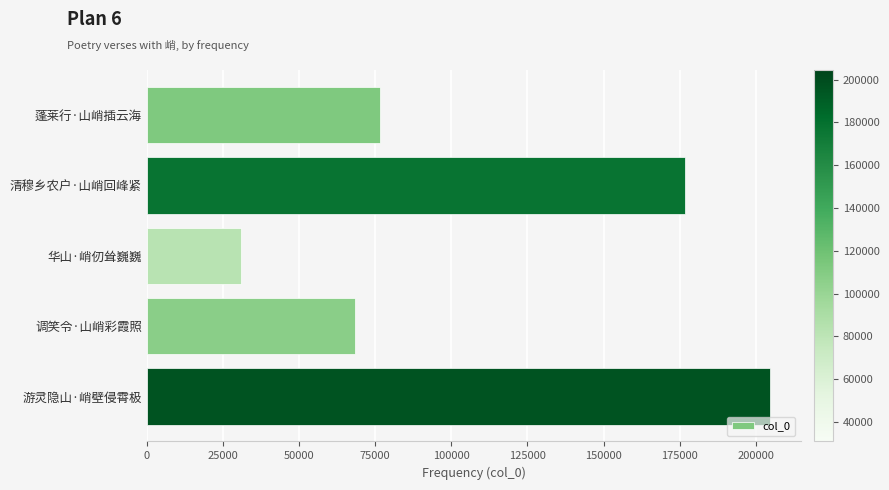

Reading top to bottom, what are all the values shown in this chart?

蓬莱行·山峭插云海=76671	清穆乡农户·山峭回峰紧=176874	华山·峭仞耸巍巍=30899	调笑令·山峭彩霞照=68245	游灵隐山·峭壁侵霄极=204500